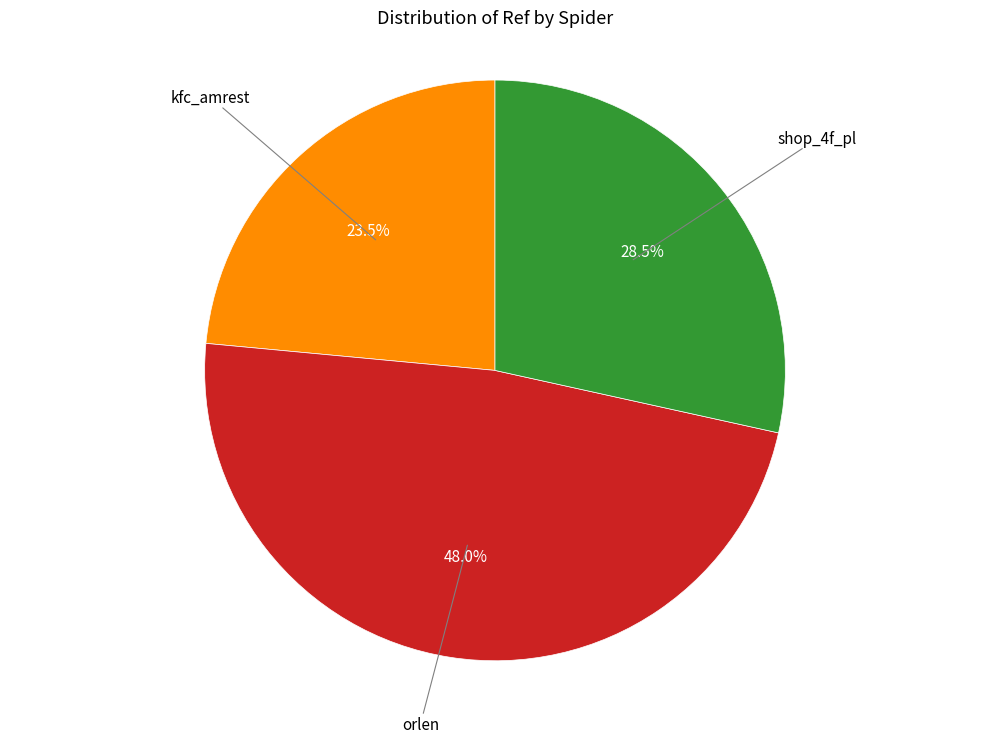

True or false: orlen accounts for 43% of the total.

False